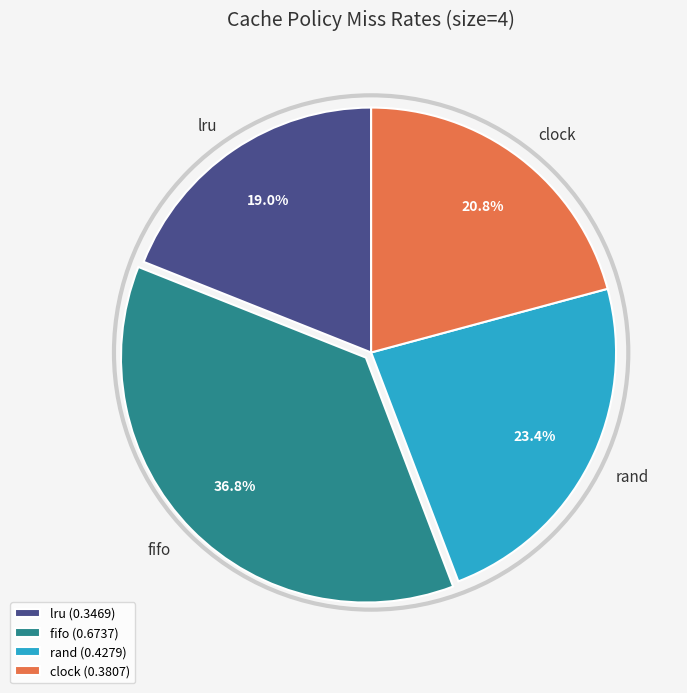

Between clock and fifo, which is larger?

fifo